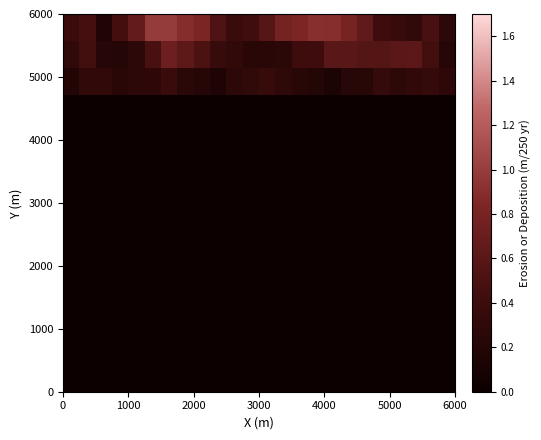

At how many categories does at least one series exceed 0?

24